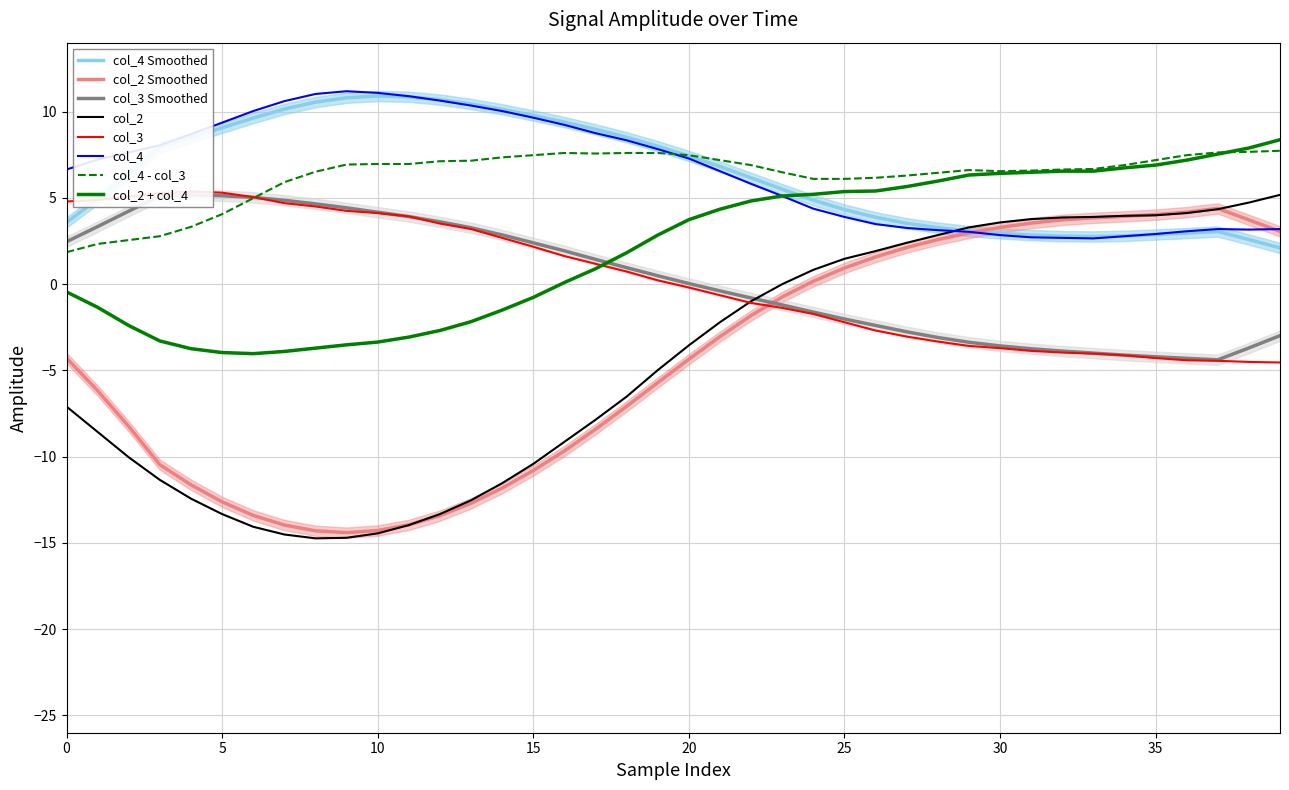

How many interior local valleys does the col_3 series have?

1